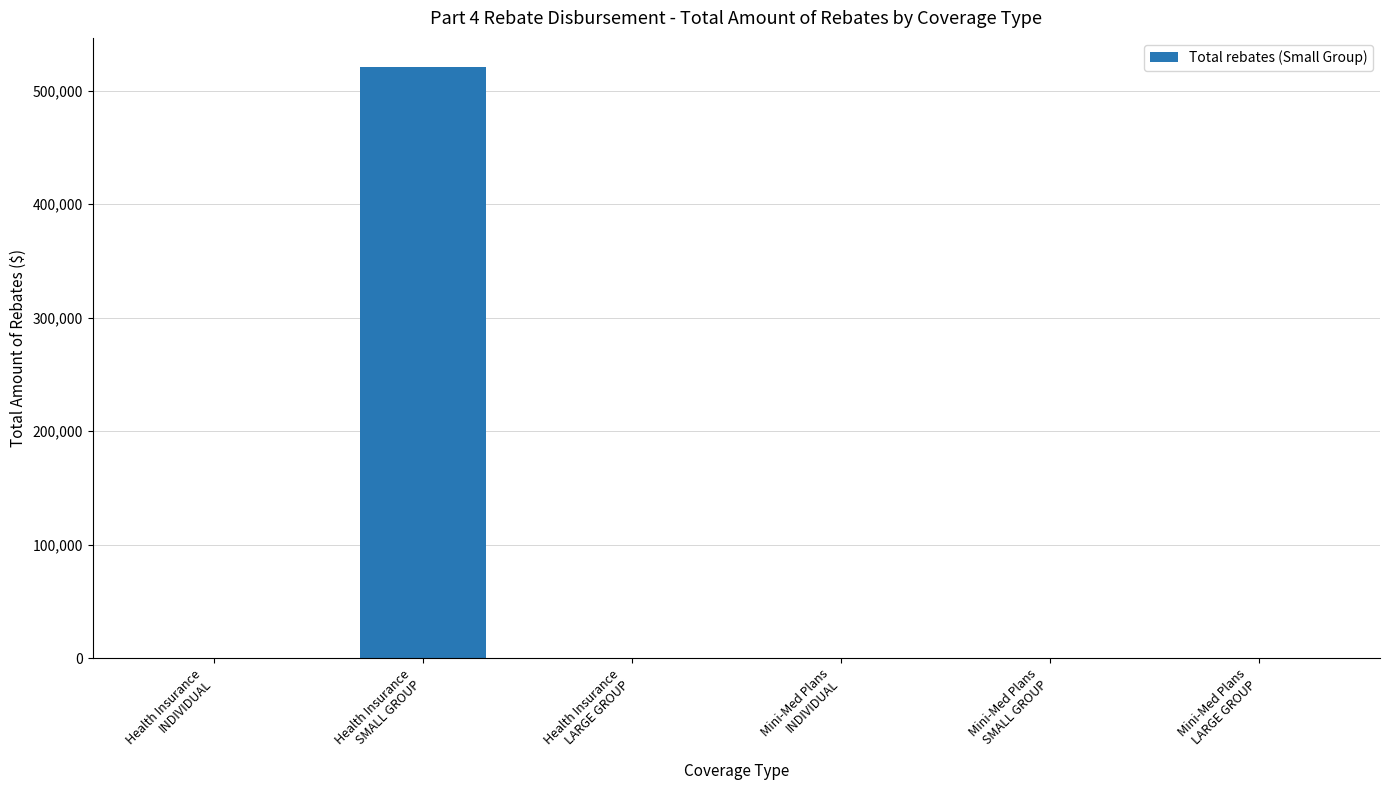

Reading left to right, what are all the values shown in this chart?

0.0	520520.3	0.0	0.0	0.0	0.0